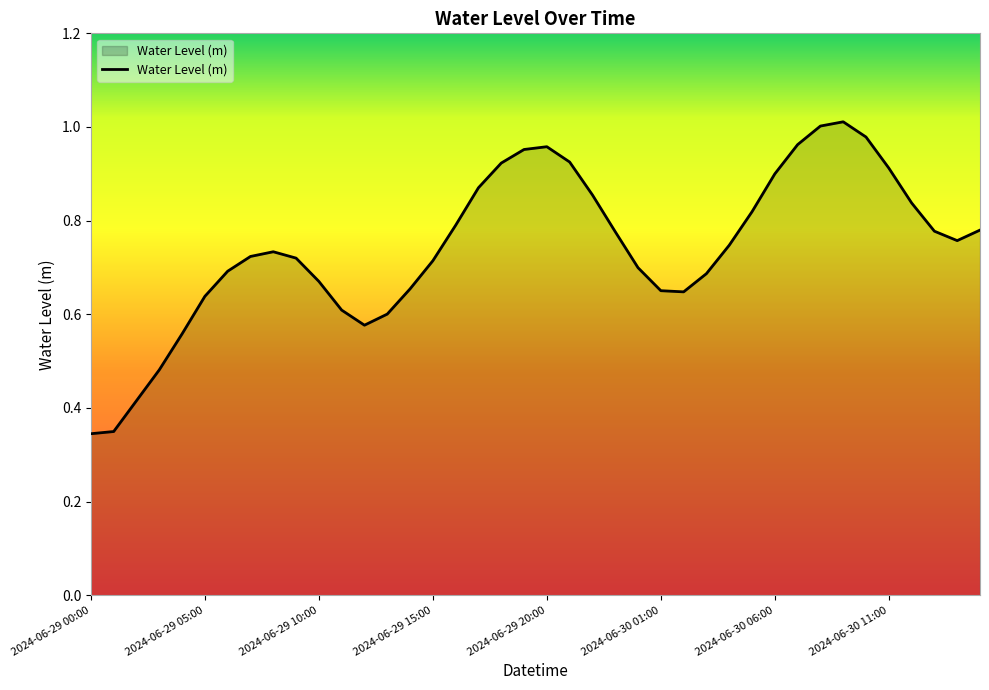

How many lines are shown in the chart?

1